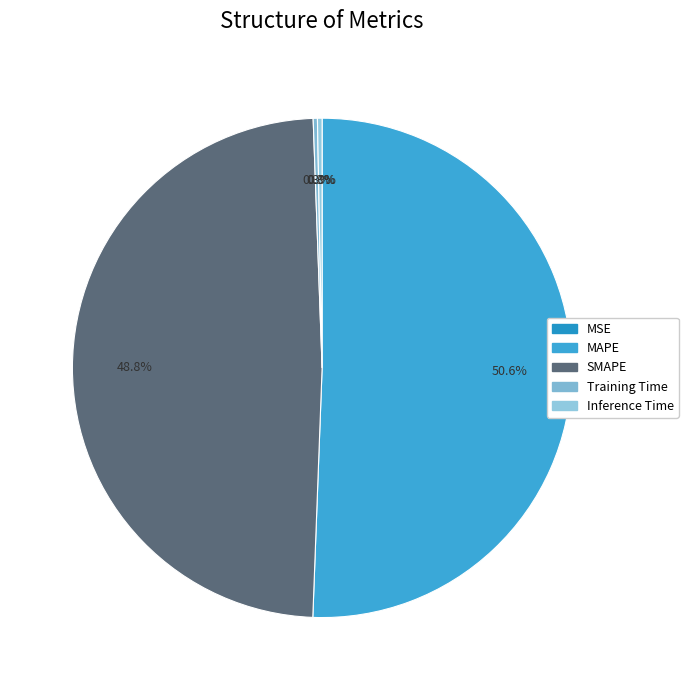

True or false: SMAPE accounts for 49% of the total.

True